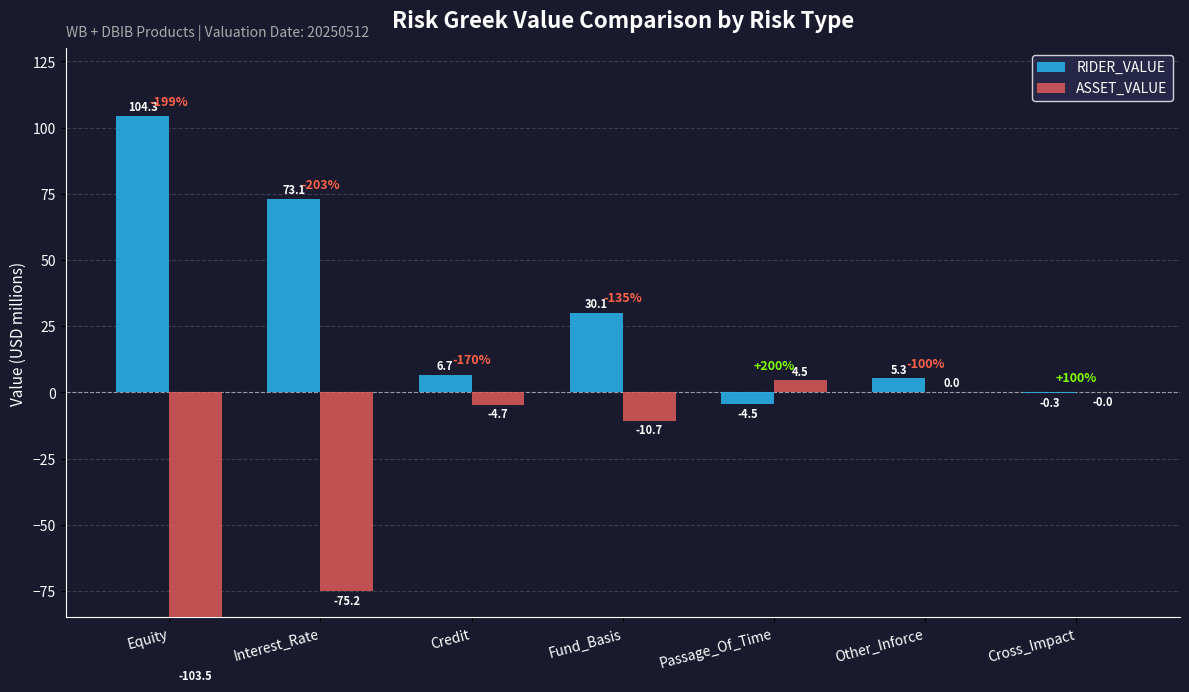

Which series has the largest total across all categories?

RIDER_VALUE